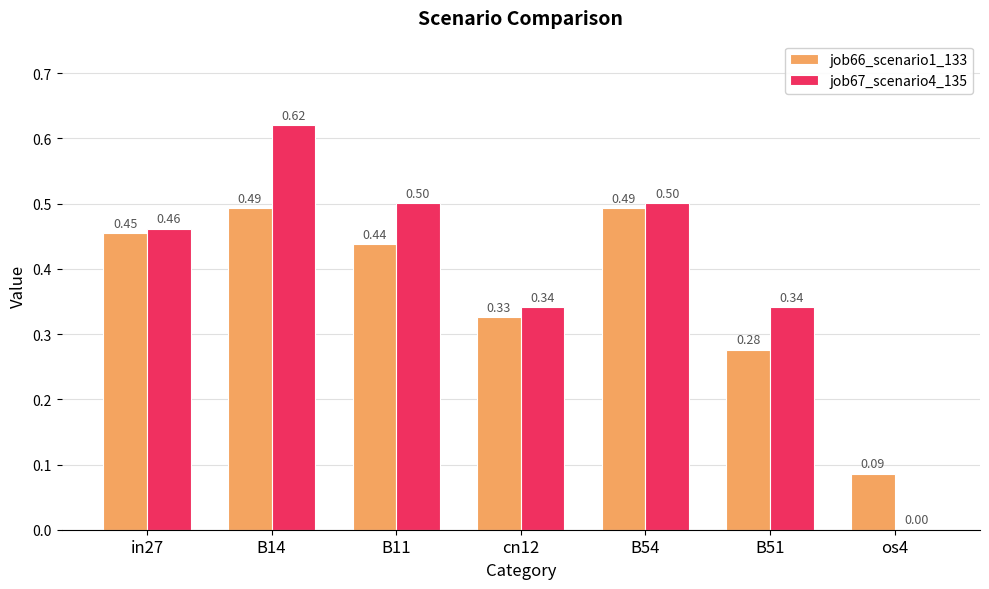

Which series has the largest total across all categories?

job67_scenario4_135